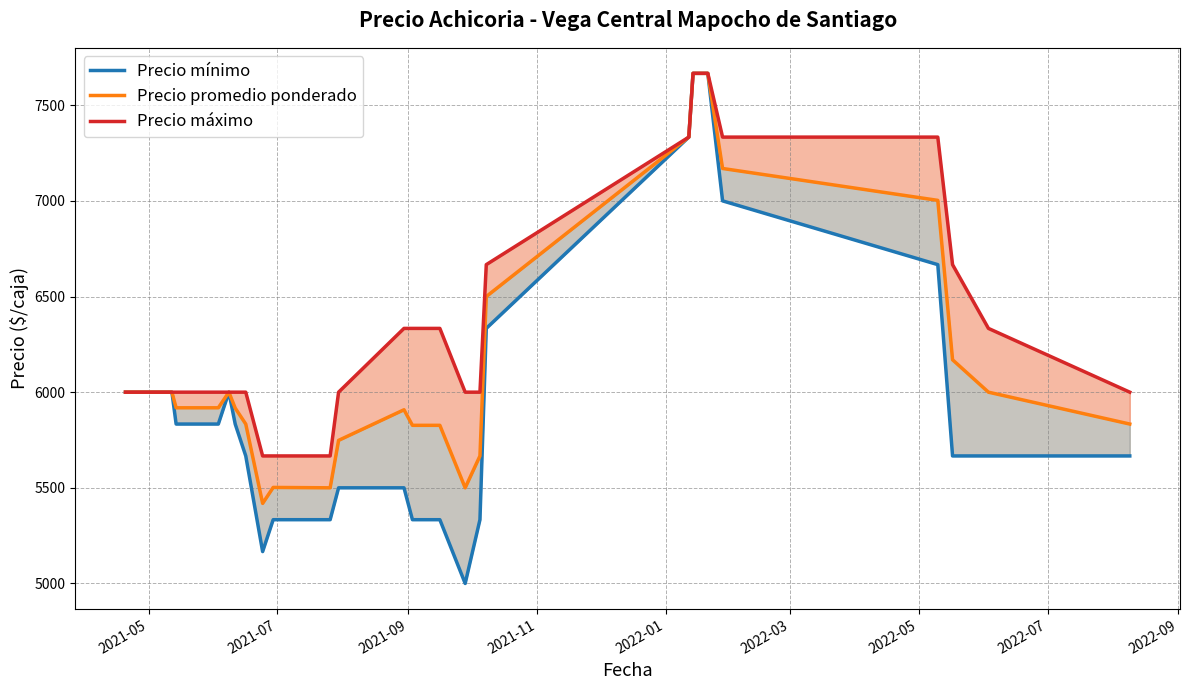

Reading right to left, transcribe all the data shown in this chart.

Precio mínimo: 5666.7	5666.7	5666.7	6666.7	7000.0	7666.7	7666.7	7333.3	6333.3	5333.3	5000.0	5333.3	5333.3	5500.0	5500.0	5333.3	5333.3	5166.7	5666.7	5833.3	6000.0	5833.3	5833.3	5833.3	6000.0	6000.0	6000.0	6000.0
Precio promedio ponderado: 5833.3	6000.0	6169.3	7002.7	7169.3	7666.7	7666.7	7333.3	6500.0	5666.7	5500.0	5826.7	5826.7	5908.0	5748.0	5500.0	5502.0	5418.7	5833.3	5916.7	6000.0	5918.3	5918.3	5918.3	6000.0	6000.0	6000.0	6000.0
Precio máximo: 6000.0	6333.3	6666.7	7333.3	7333.3	7666.7	7666.7	7333.3	6666.7	6000.0	6000.0	6333.3	6333.3	6333.3	6000.0	5666.7	5666.7	5666.7	6000.0	6000.0	6000.0	6000.0	6000.0	6000.0	6000.0	6000.0	6000.0	6000.0